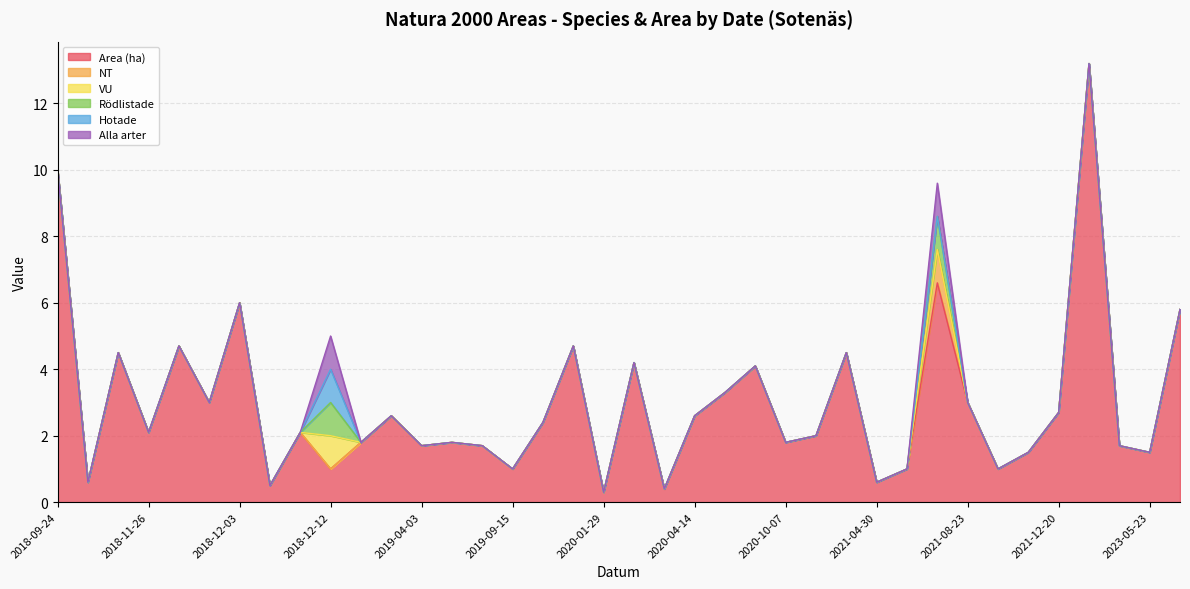

What are all the series names shown in the legend?

Area (ha), NT, VU, Rödlistade, Hotade, Alla arter